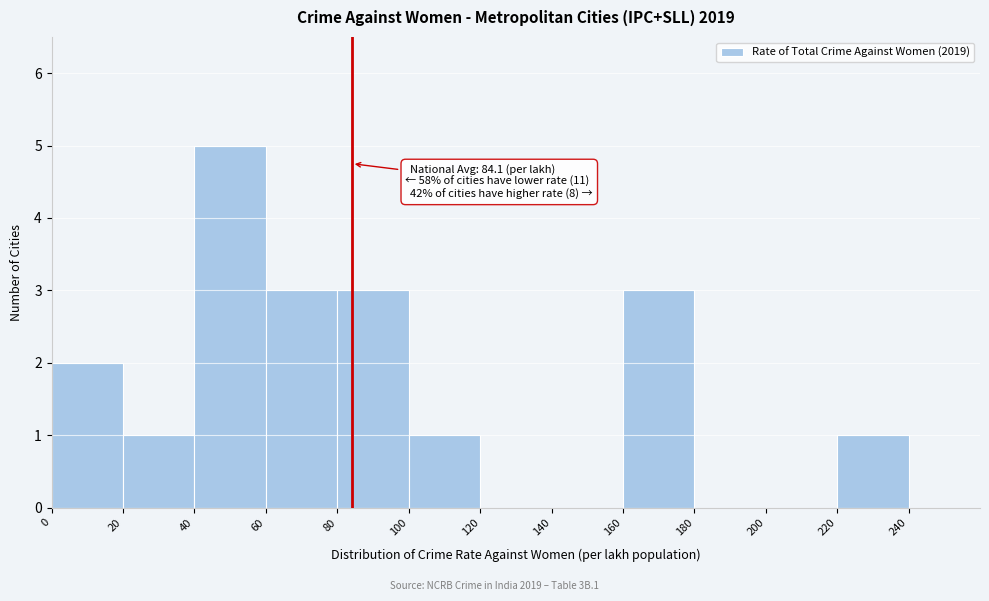

Over which range of the x-axis is the bar tallest?

40 to 60